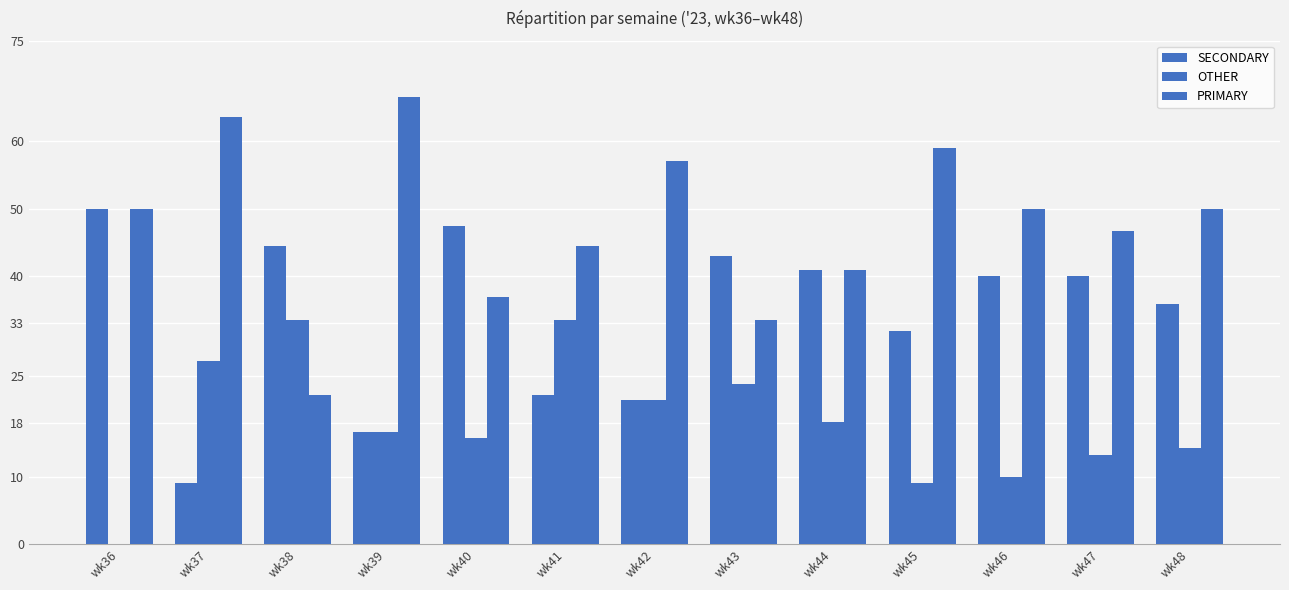

What is the total value across all series at wk38?

100.0